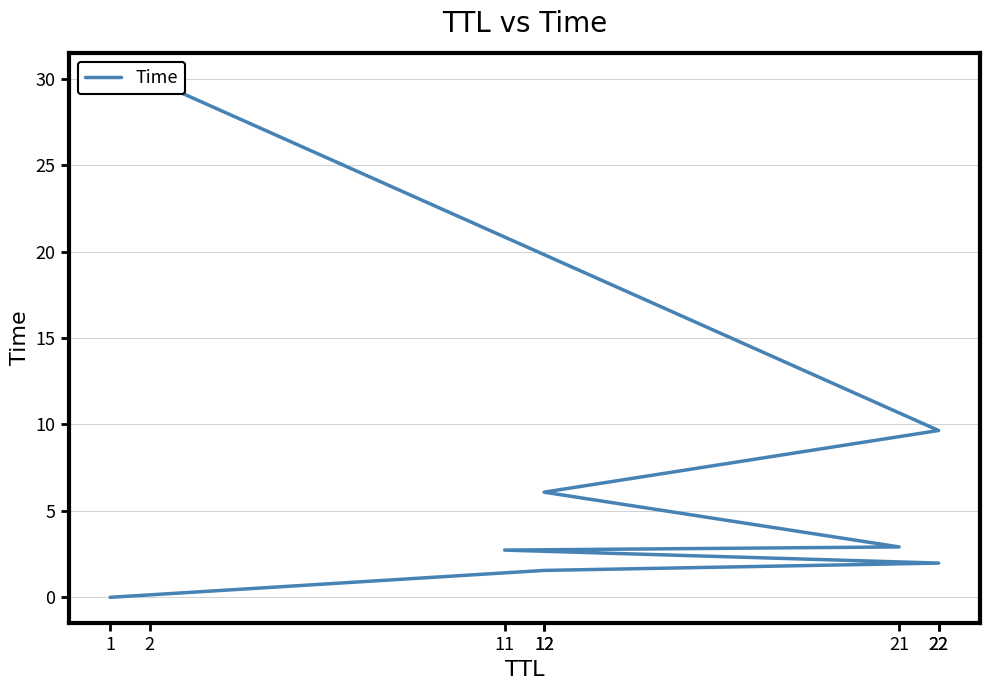

At which category does the chart reach its peak across all series?

2